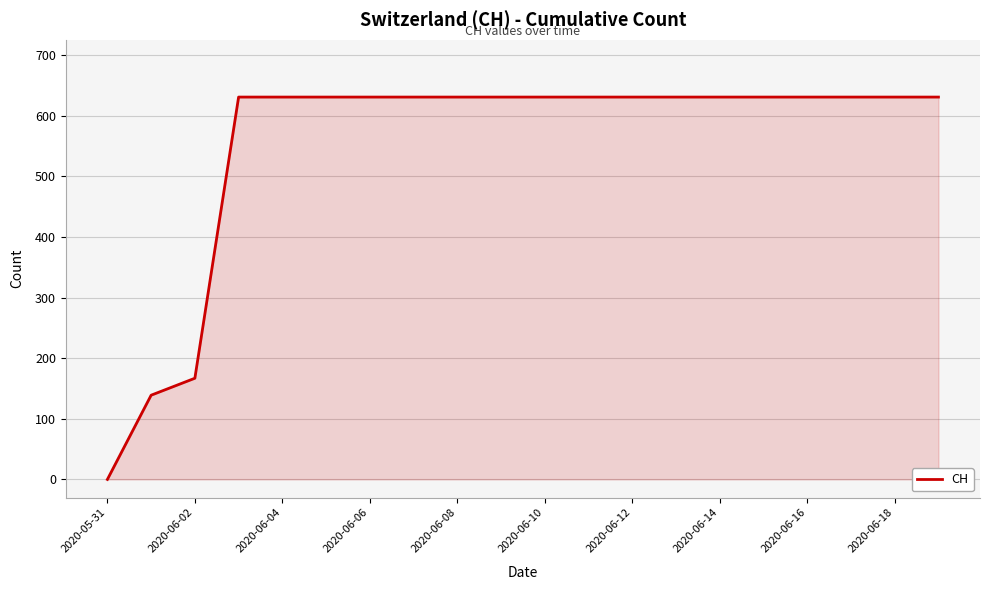

What is the greatest value displayed?

631